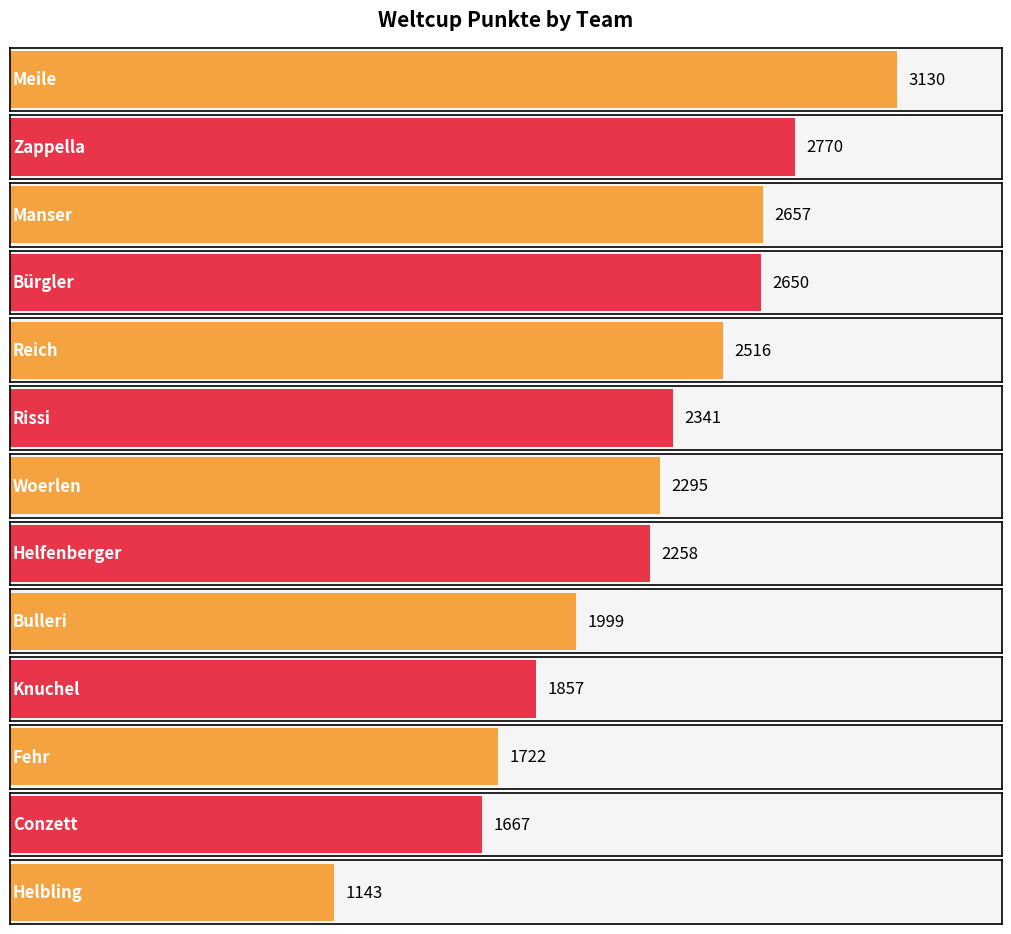

At which label does the data first exceed 2295?

Meile